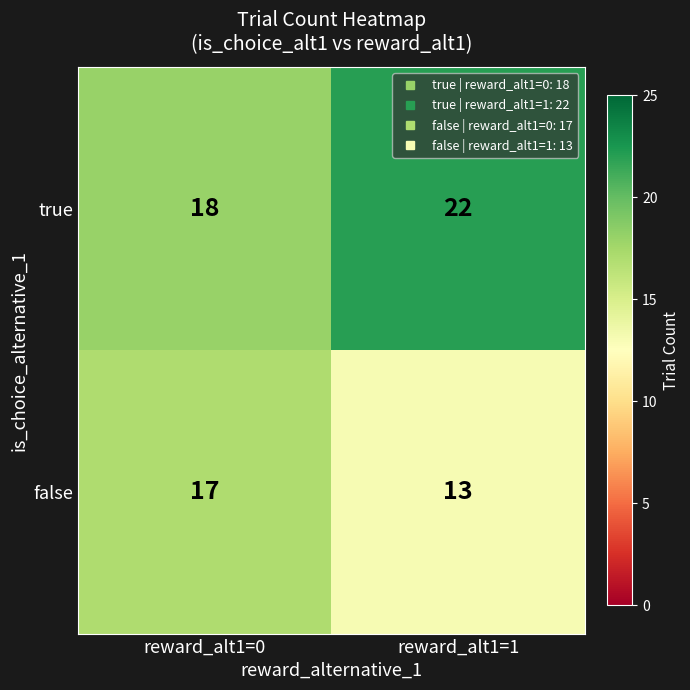

What is the total value across all series at reward_alt1=1?

35